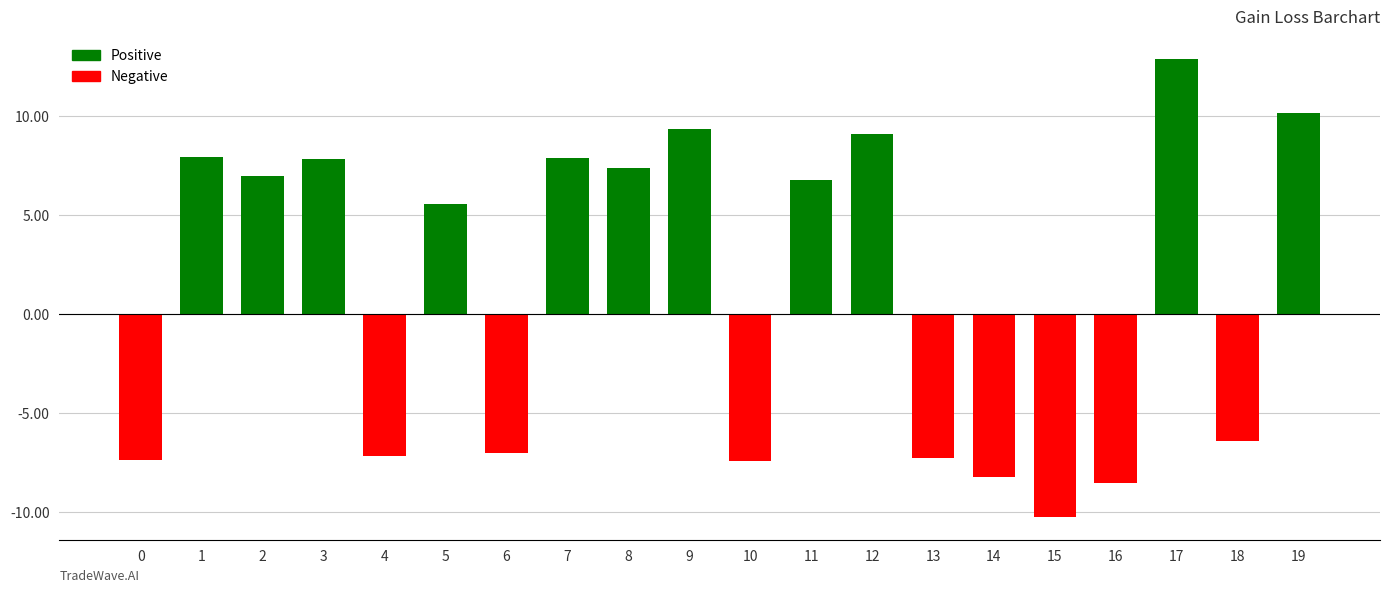

What is the difference between the maximum and minimum values?

23.1